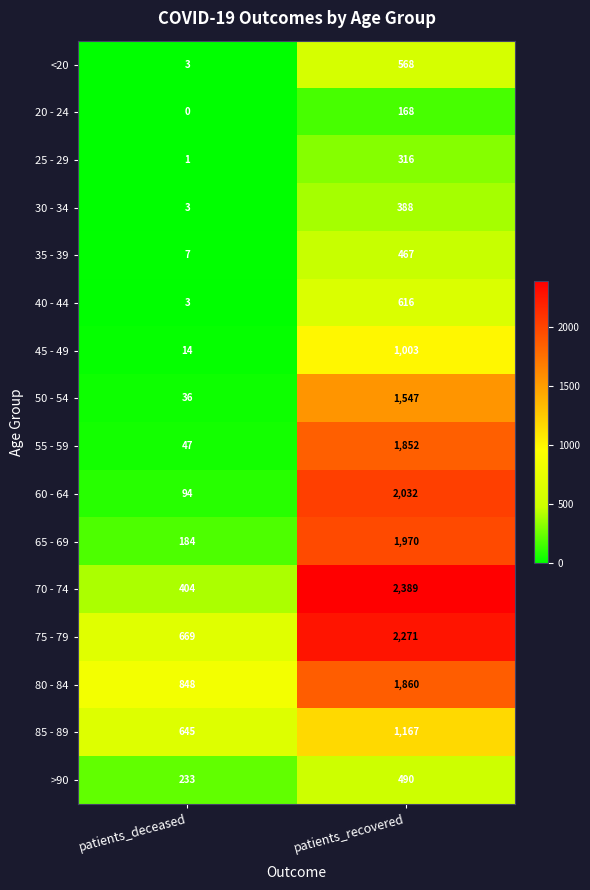

How many categories are shown in the chart?

2